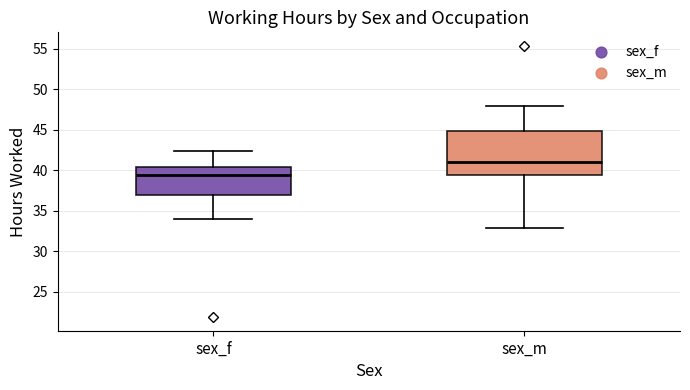

Reading left to right, transcribe this box plot: for each box, give where its median line is, the range the box spans, and where its two whiskers end, as read against the y-axis. The values are not printed on the chart, so give them approximately, as read against the axis.

sex_f: median 39.5, box 37.0 to 40.5, whiskers 34.0 to 42.5
sex_m: median 41.0, box 39.5 to 45.0, whiskers 33.0 to 48.0